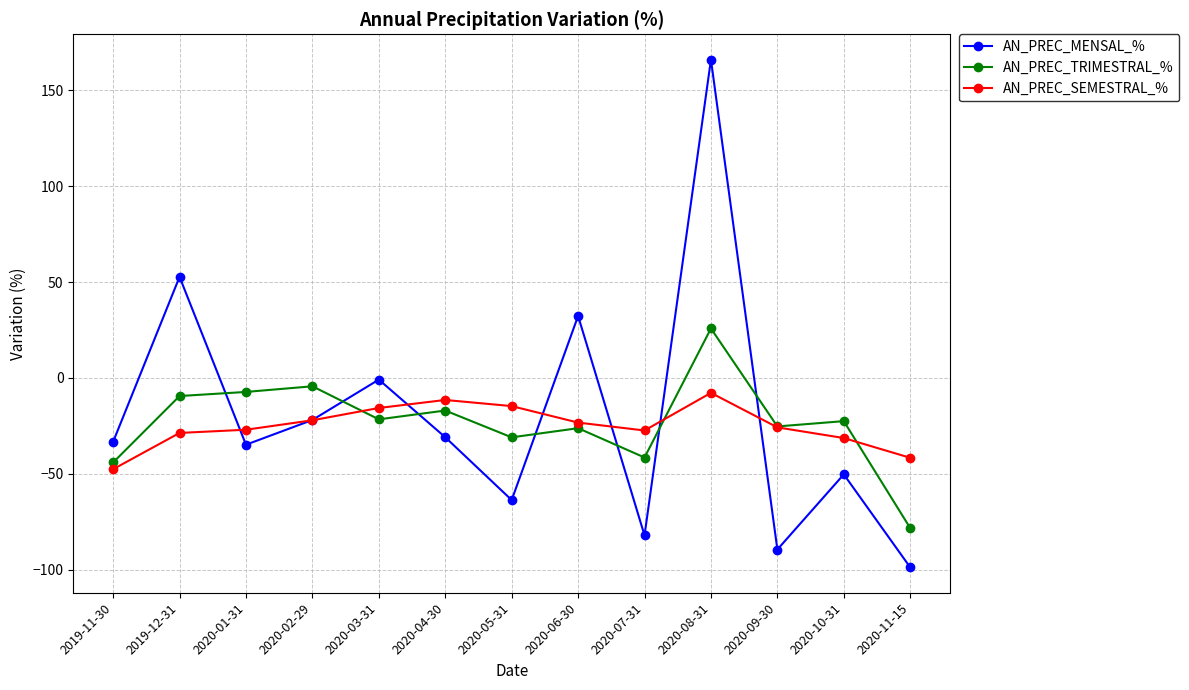

Between which two adjacent categories do AN_PREC_TRIMESTRAL_% and AN_PREC_MENSAL_% first intersect?

2019-12-31 and 2020-01-31